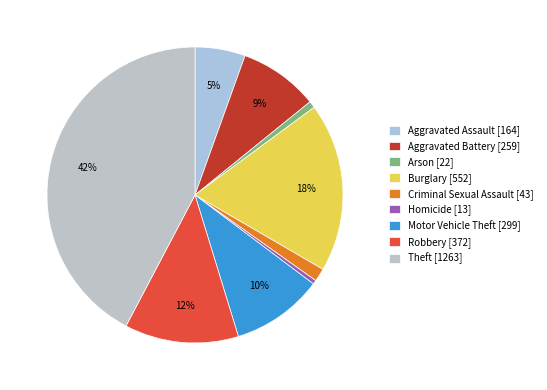

To the nearest percent, what is the average slice percentage?

11%